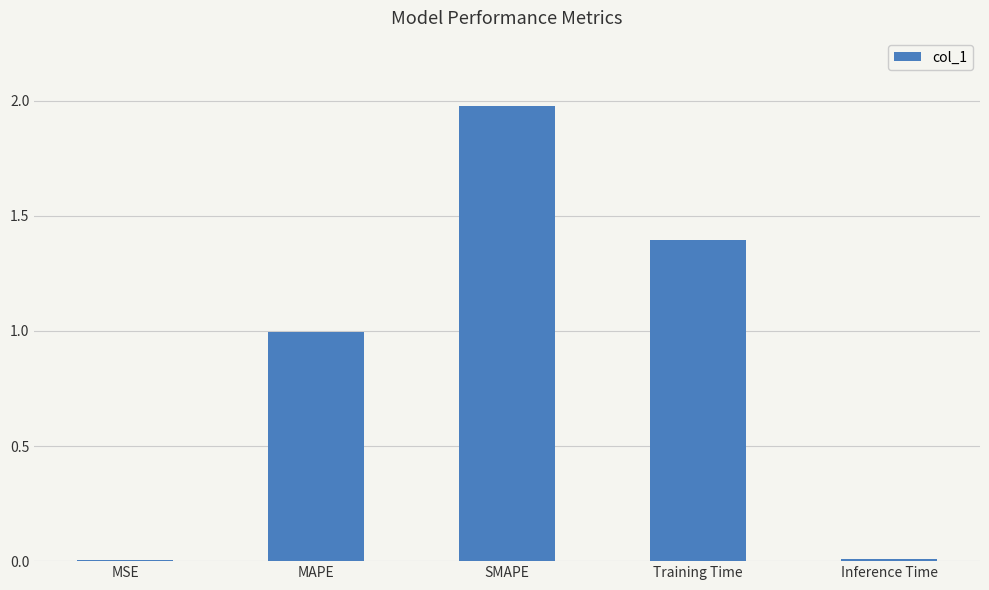

Does the chart contain stacked bars?

No